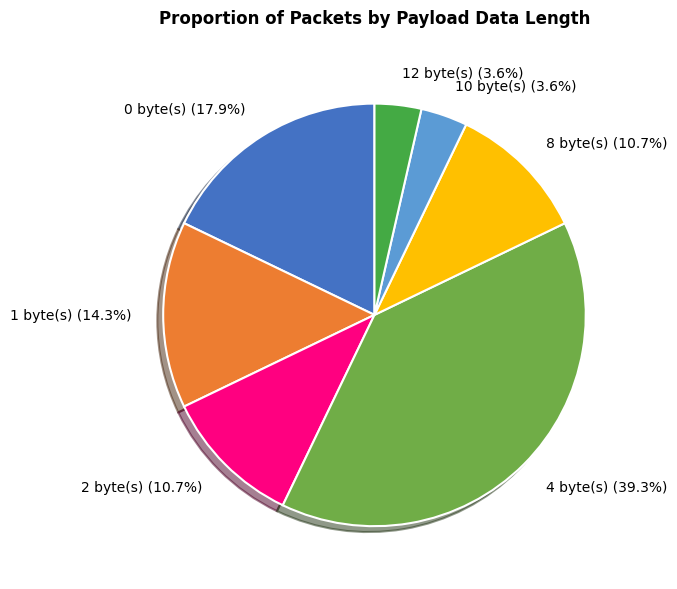

Is there a majority slice in this chart?

No